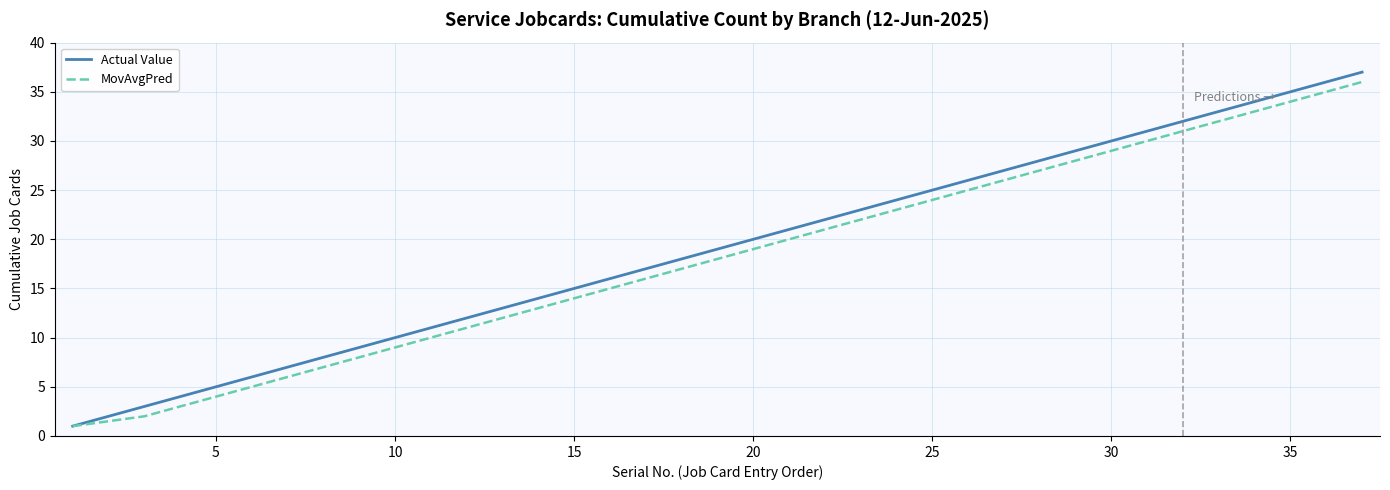

Which series has the widest spread of values?

Actual Value